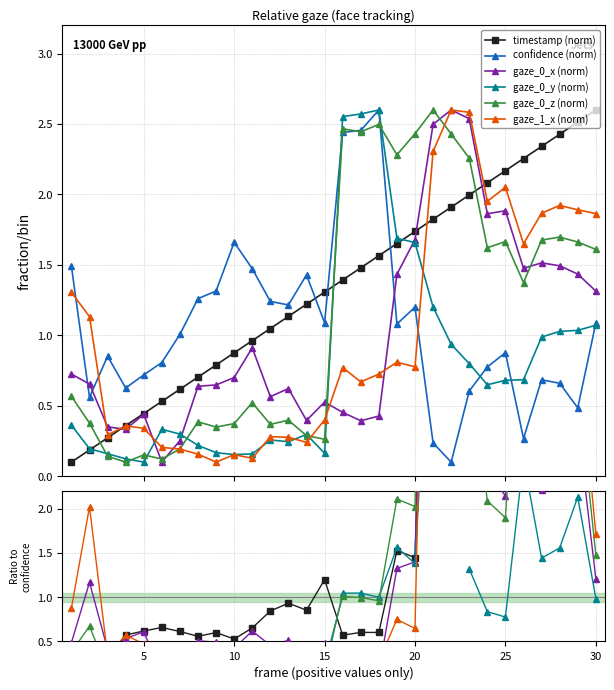

Which series ends up on top after the final intersection of gaze_0_x (norm) and gaze_0_y (norm)?

gaze_0_x (norm)